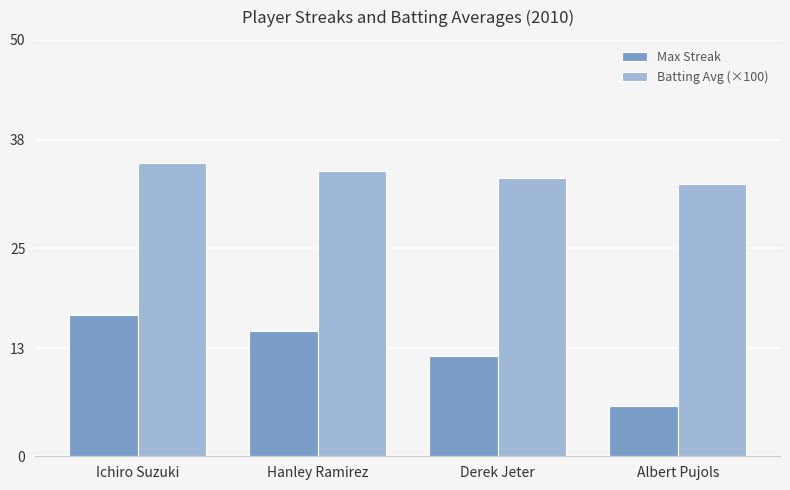

Reading right to left, what are all the values shown in this chart?

Max Streak: 6.0	12.0	15.0	17.0
Batting Avg (×100): 32.7	33.4	34.2	35.2